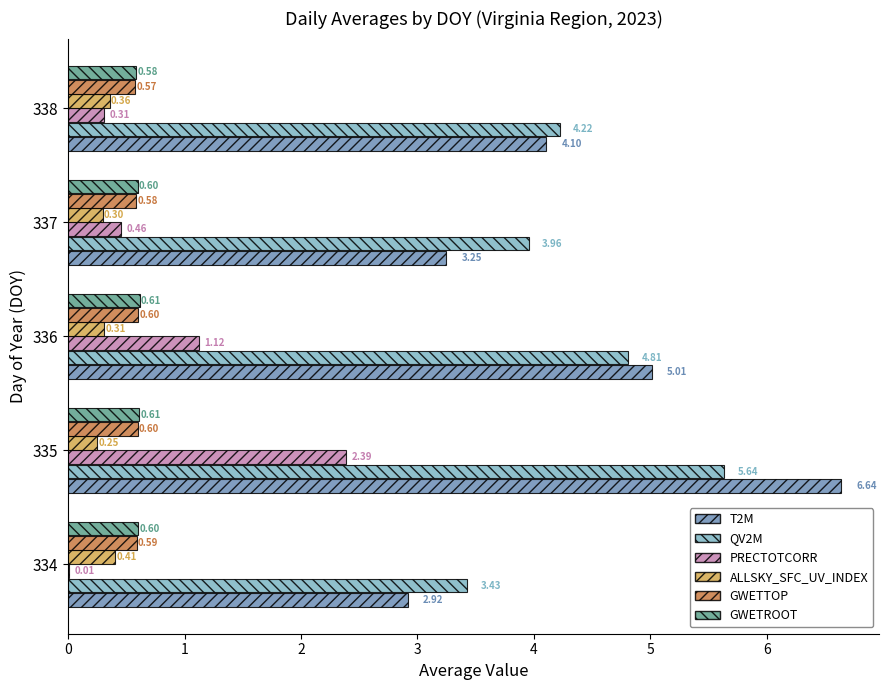

Which series has the largest total across all categories?

QV2M